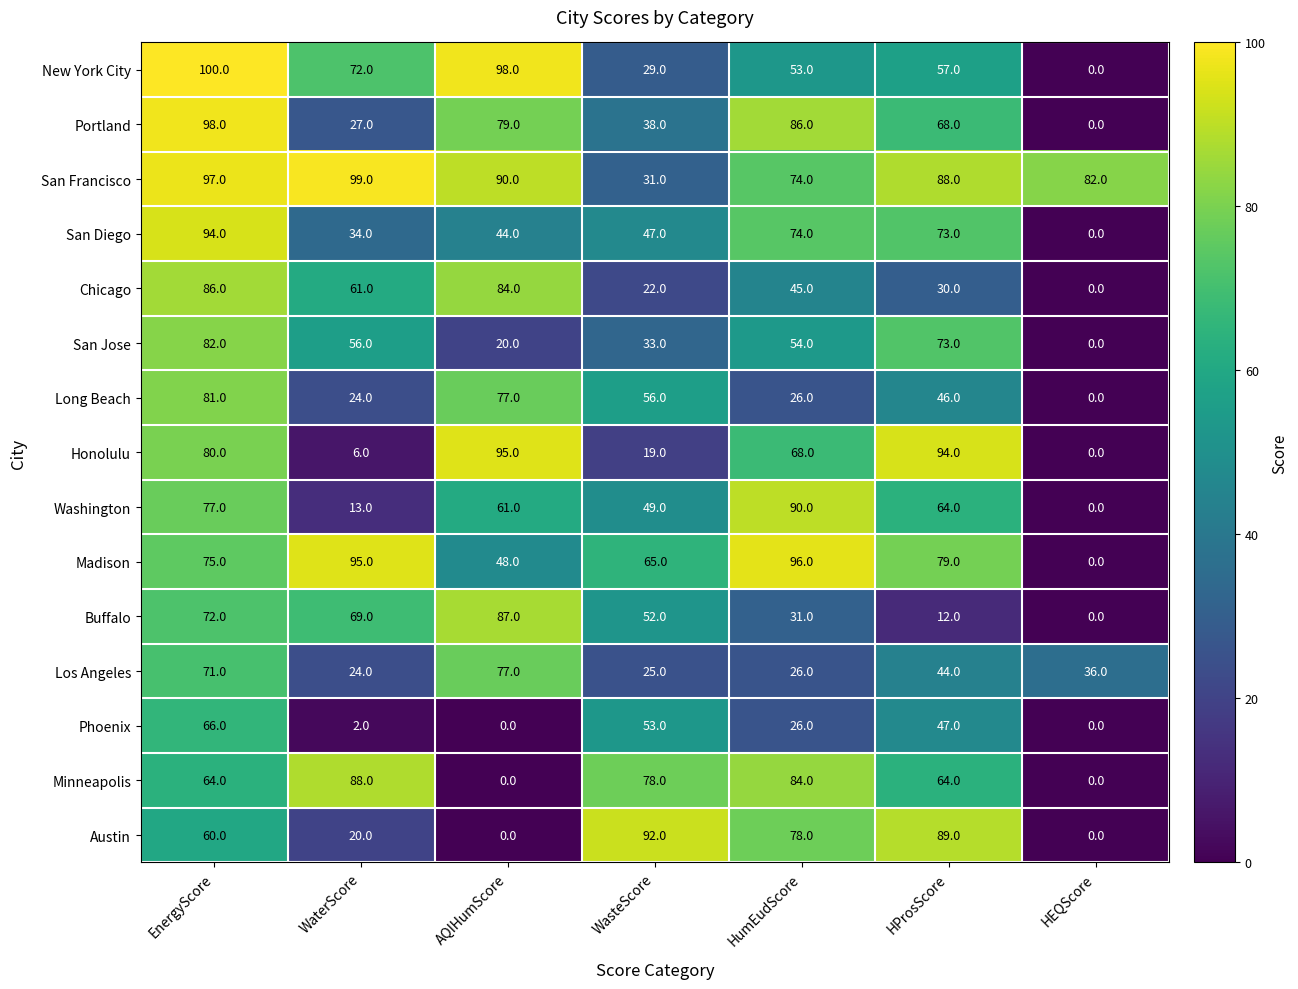

Which series has the widest spread of values?

New York City